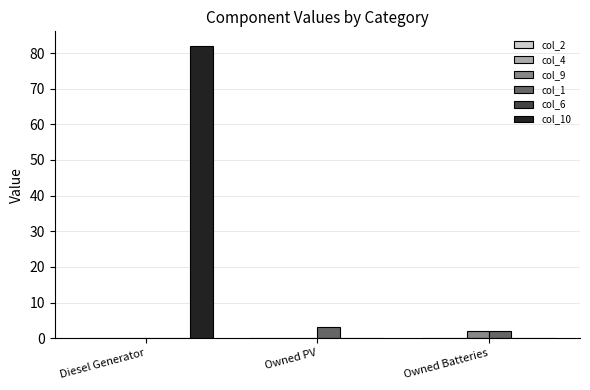

Which series changed the most between Diesel Generator and Owned Batteries?

col_10